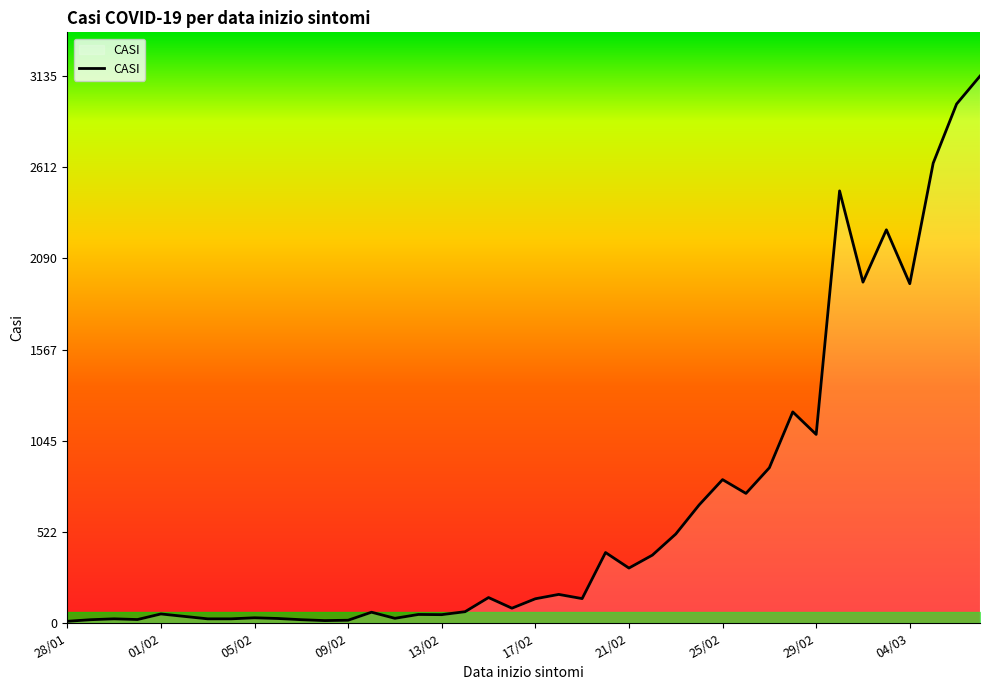

What is the maximum value shown in the chart?

3135